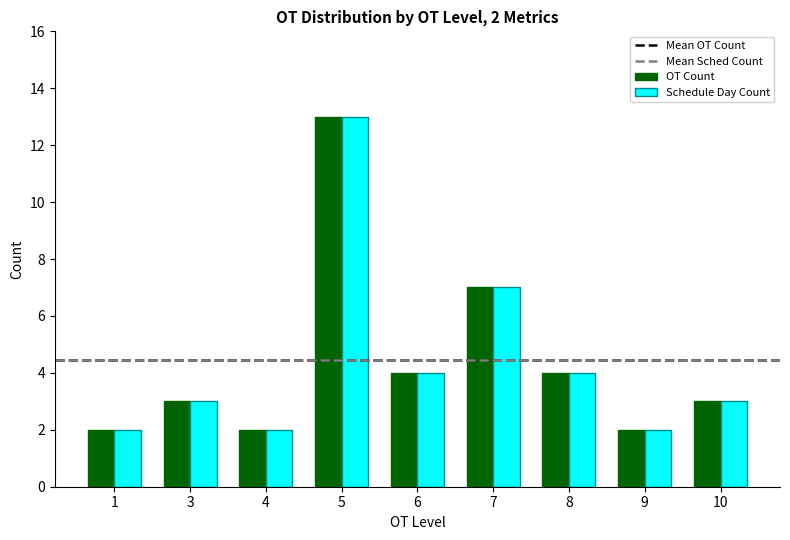

Is the value of Schedule Day Count at 9 greater than the value of OT Count at 8?

No